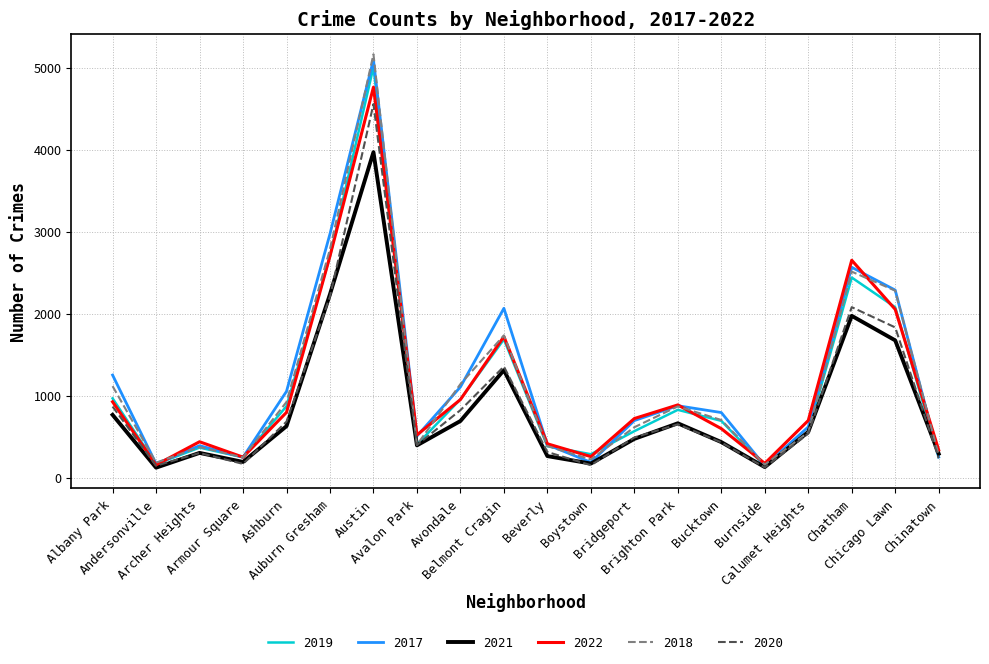

What is the difference between the 2018 values at Archer Heights and Avalon Park?

27